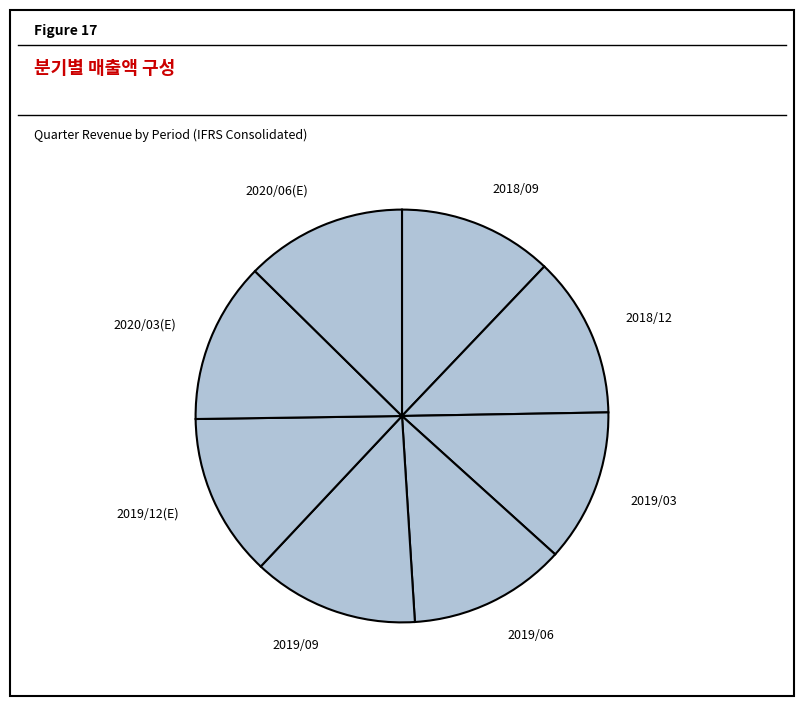

Combined, do 2018/09 and 2018/12 account for over 50%?

No